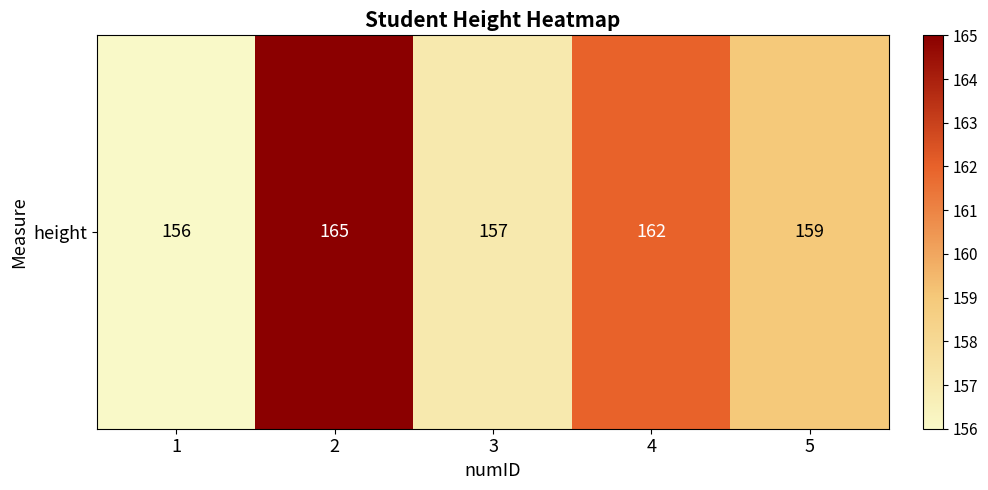

What is the sum of the values at 1 and 3?

313